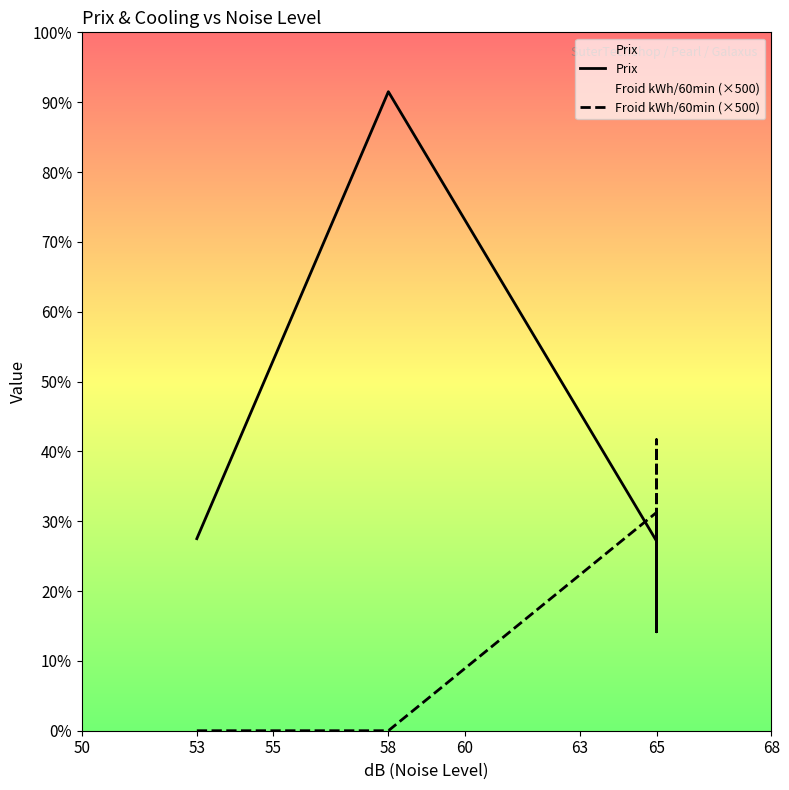

List the series in order of their overall mean, lowest first.

Froid kWh/60min (×500), Prix